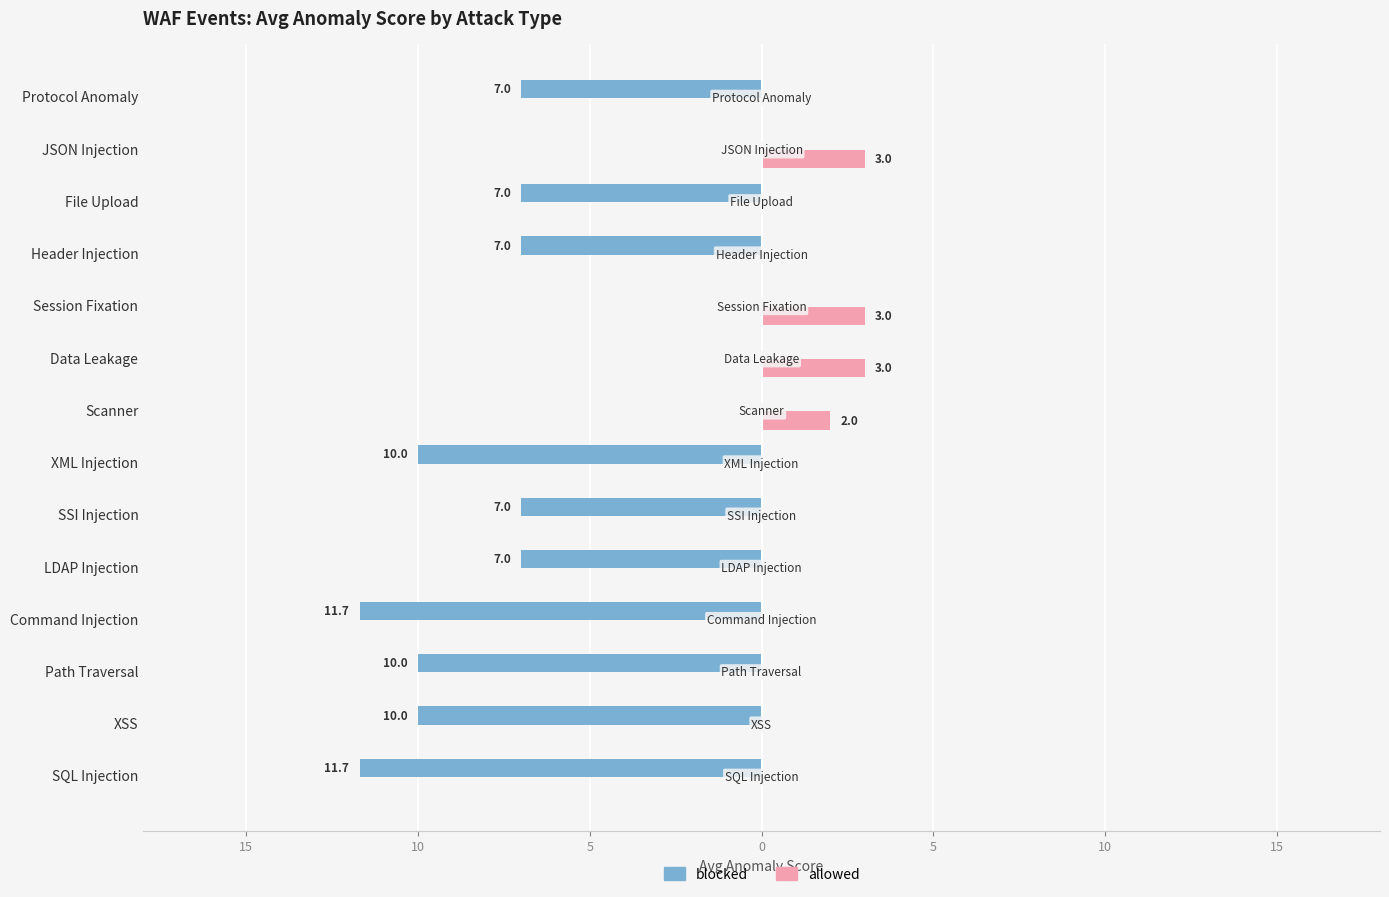

What are all the series names shown in the legend?

blocked, allowed